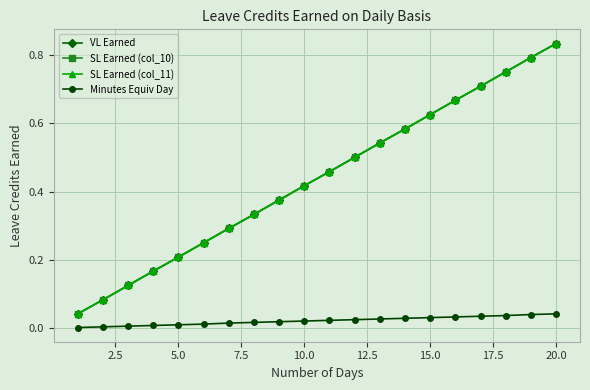

Is this an area chart (filled region under the line)?

No